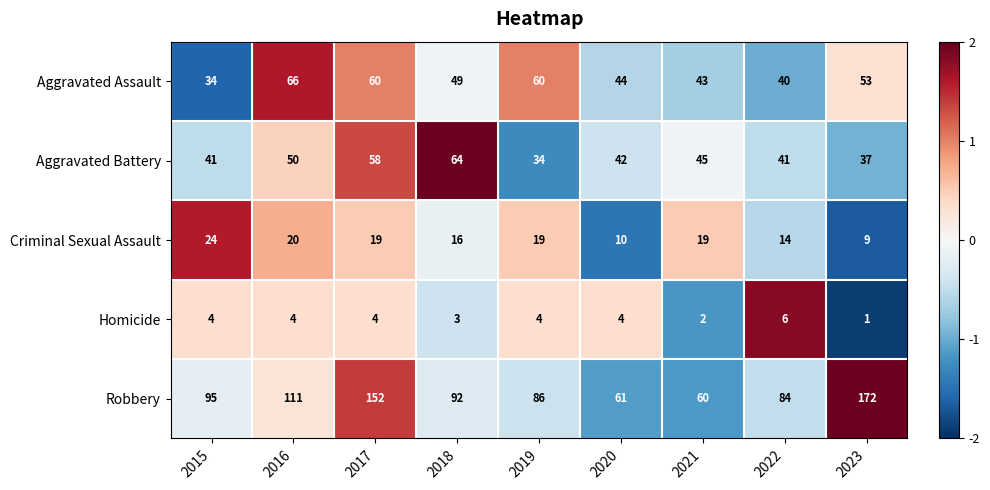

At which category is the sum across all series the highest?

2017